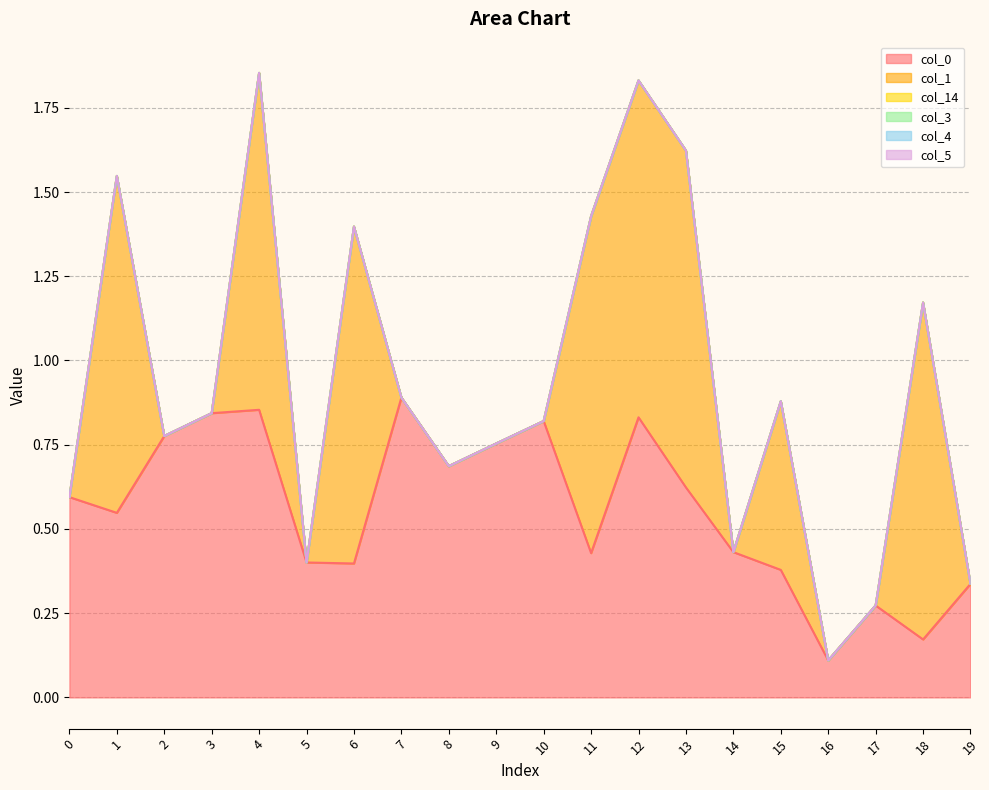

Which series changed the most between 7 and 8?

col_0